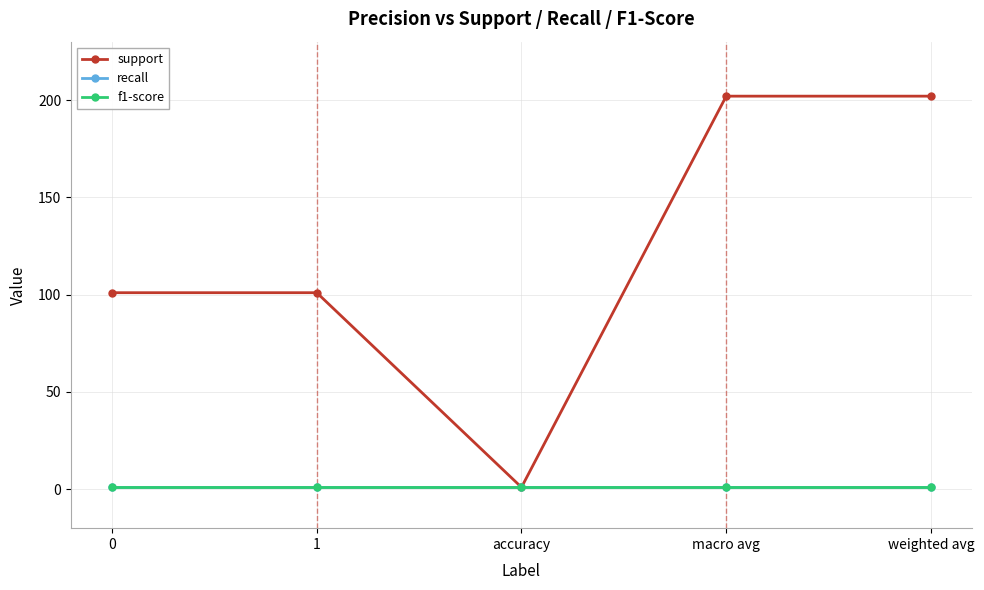

What is the minimum value shown in the chart?

1